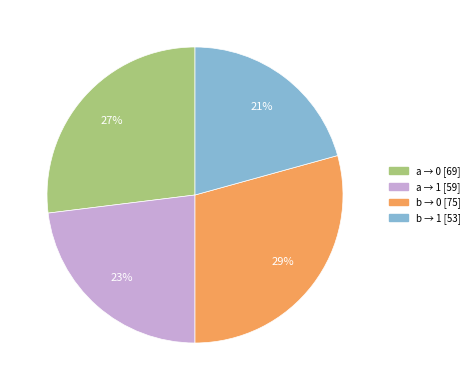

Is there a majority slice in this chart?

No